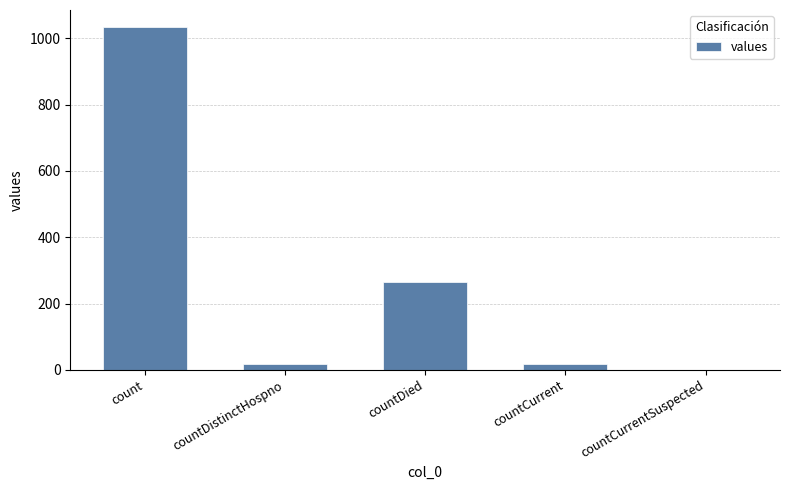

Where is the data nearest to the value 517?

countDied